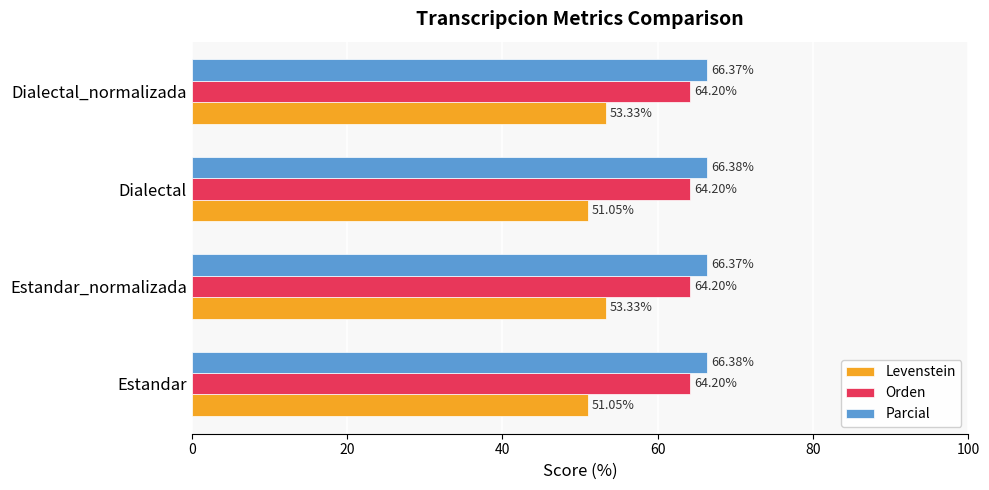

Rank the series by their average value, from lowest to highest.

Levenstein, Orden, Parcial